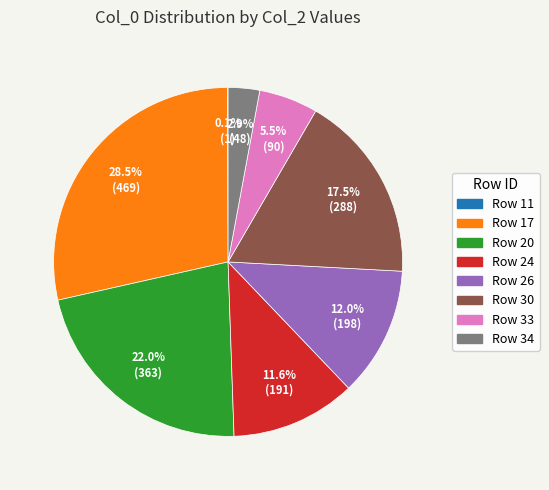

Does Row 30 represent more than half of the total?

No